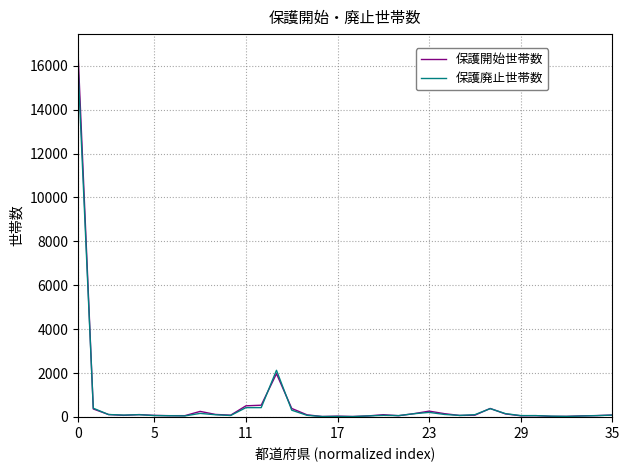

What is the minimum value shown in the chart?

14